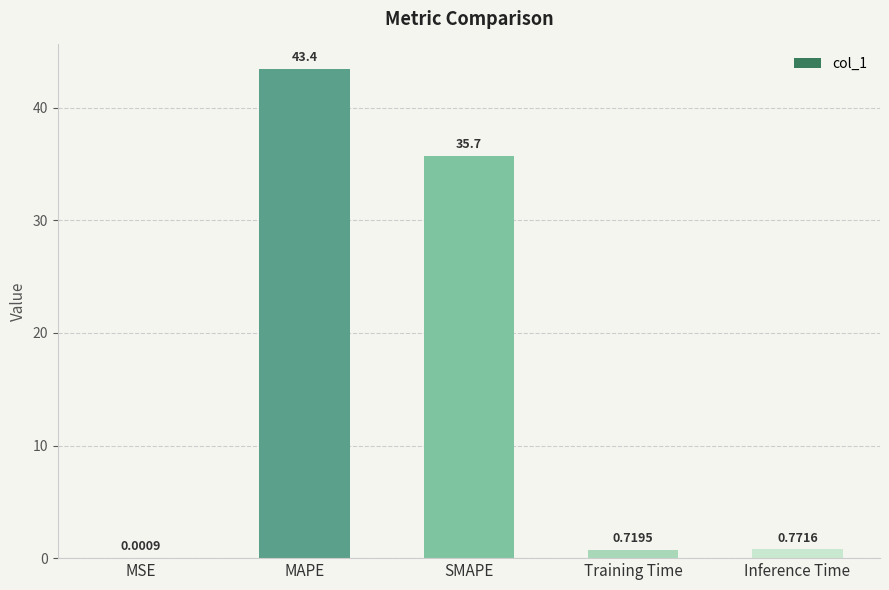

At which label is the value closest to 21?

SMAPE